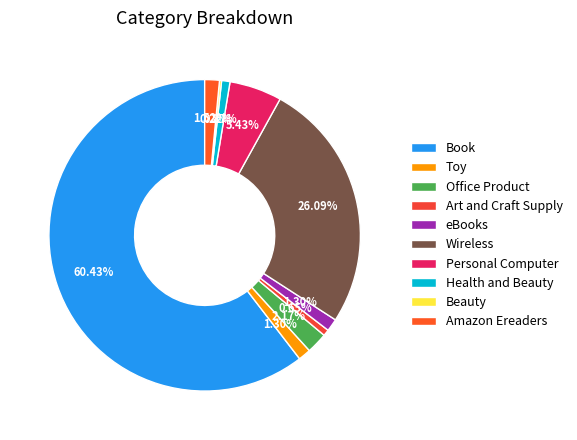

Which slice is the largest?

Book